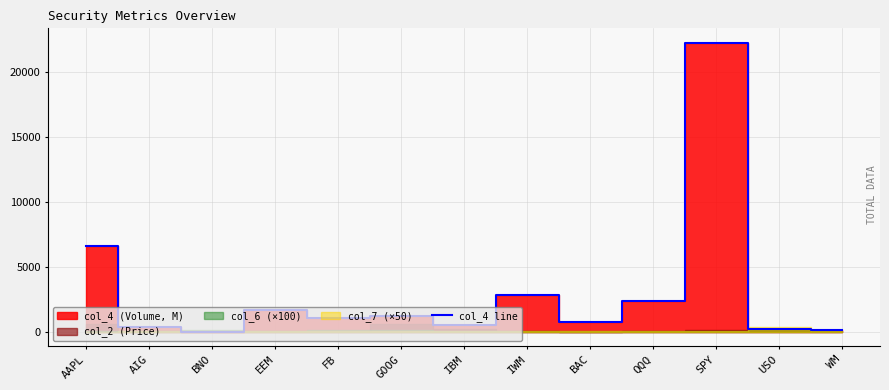

What is the value of the 9th point from the left?

762.0